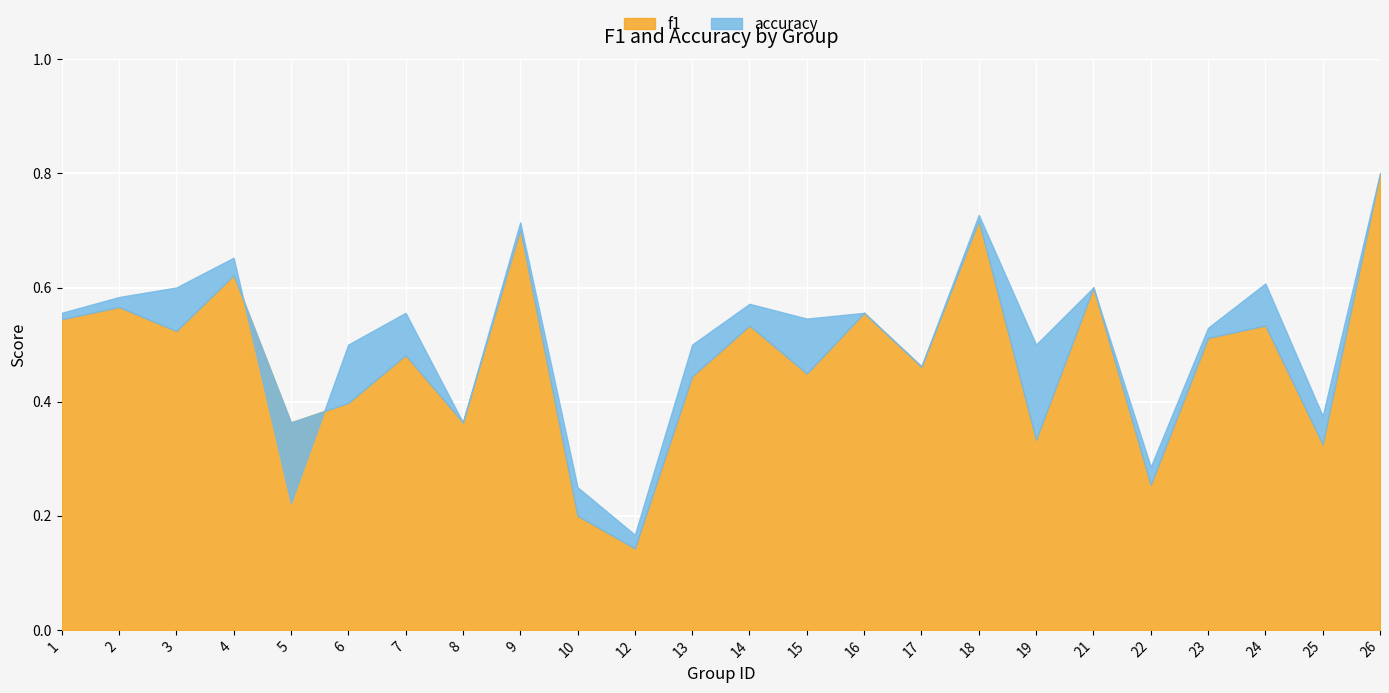

Between which two adjacent categories do accuracy and f1 first intersect?

4 and 5